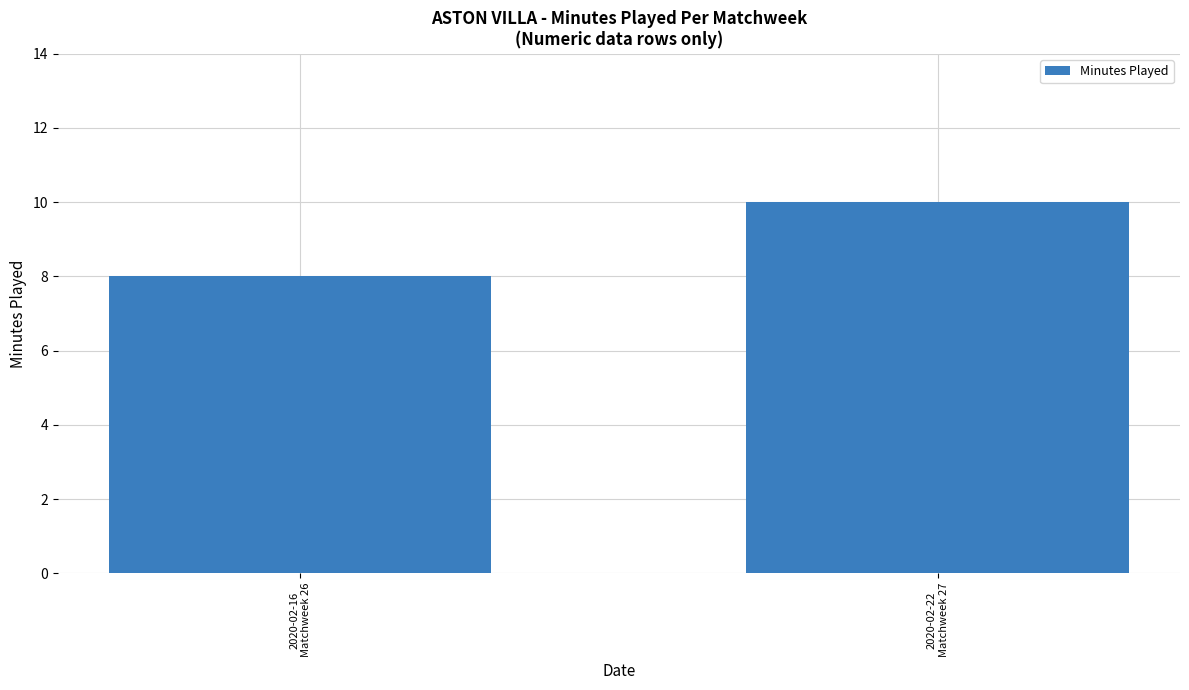

How many data points does each series have?

2